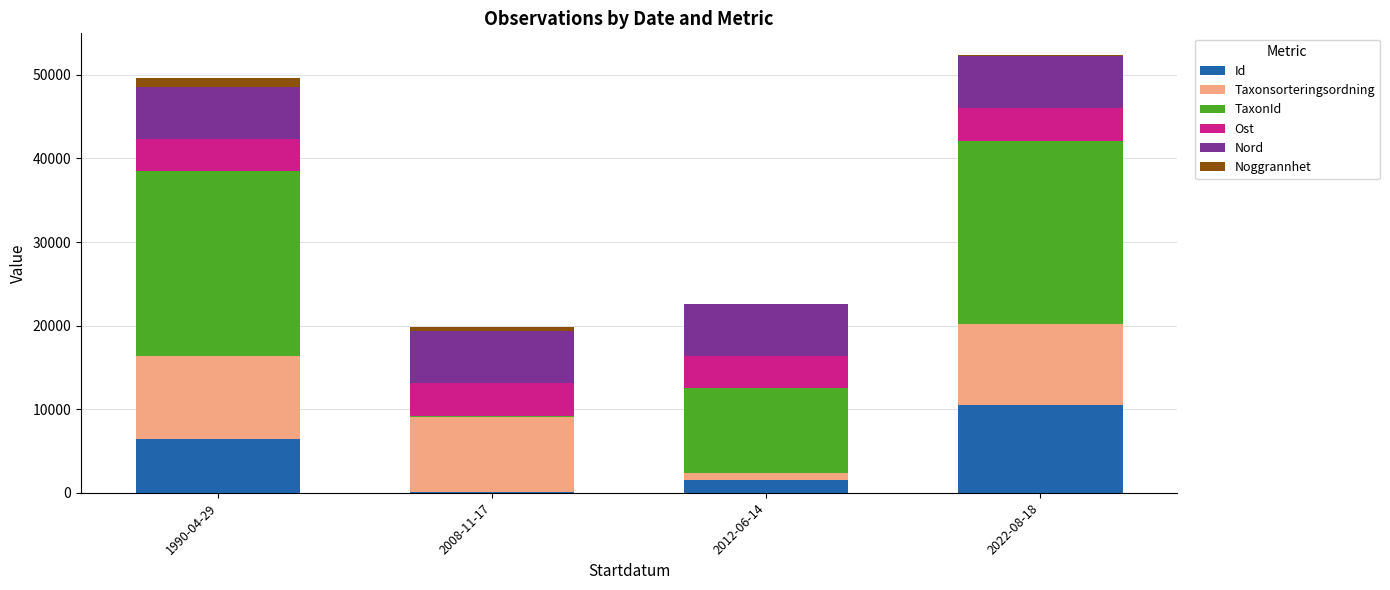

Reading right to left, what are the values for Id?

2022-08-18=10527.9	2012-06-14=1531.4	2008-11-17=46.5	1990-04-29=6401.0